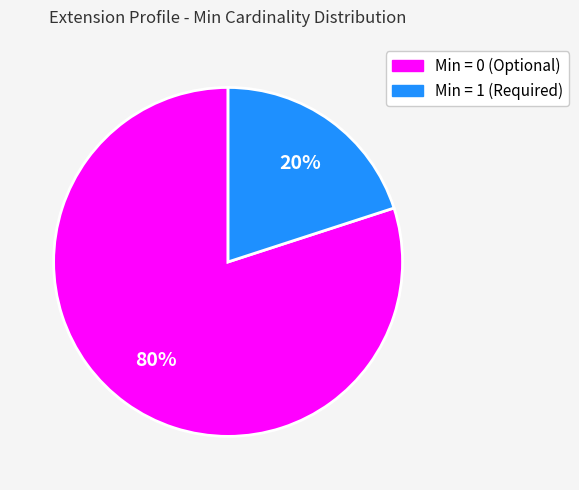

Is there any slice that represents more than half of the pie?

Yes